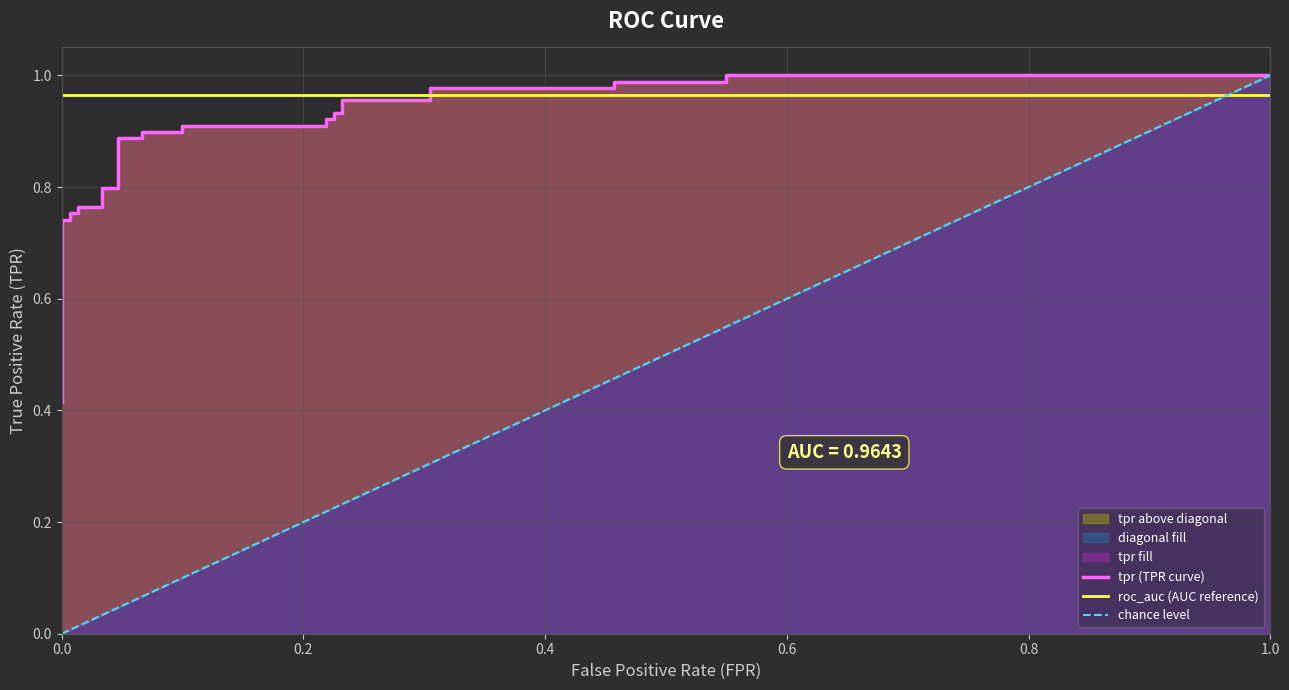

What is the difference between the maximum and second lowest values in the tpr series?

0.3